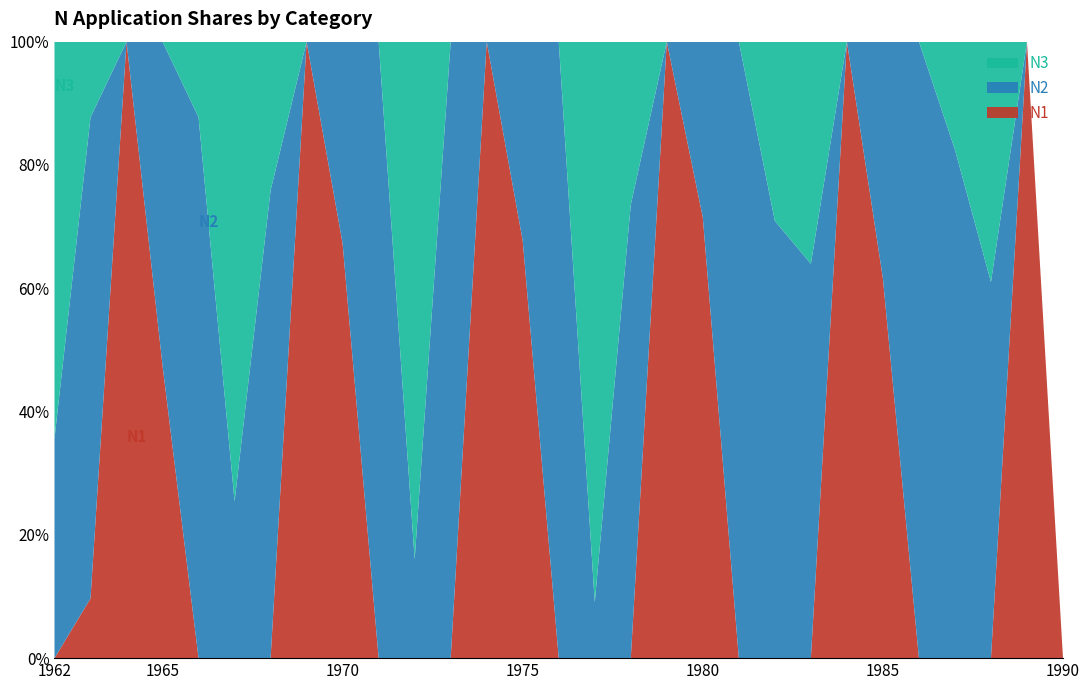

Reading left to right, what are all the values shown in this chart?

N1: 1962=0.0	1963=8.2	1964=69.3	1965=80.3	1966=0.0	1967=0.0	1968=0.0	1969=81.3	1970=79.0	1971=0.0	1972=0.0	1973=0.0	1974=80.8	1975=81.5	1976=0.0	1977=0.0	1978=0.0	1979=76.7	1980=81.7	1981=0.0	1982=0.0	1983=0.0	1984=72.6	1985=82.9	1986=0.0	1987=0.0	1988=0.0	1989=67.1	1990=0.0
N2: 1962=36.7	1963=66.1	1964=0.0	1965=88.9	1966=60.1	1967=22.4	1968=63.2	1969=0.0	1970=38.5	1971=46.7	1972=10.5	1973=49.9	1974=0.0	1975=38.9	1976=44.4	1977=5.7	1978=52.6	1979=0.0	1980=32.6	1981=57.1	1982=67.1	1983=60.7	1984=0.0	1985=51.7	1986=55.5	1987=66.4	1988=61.8	1989=0.0	1990=0.0
N3: 1962=66.3	1963=10.4	1964=0.0	1965=0.0	1966=8.4	1967=65.7	1968=20.1	1969=0.0	1970=0.0	1971=0.0	1972=55.1	1973=0.0	1974=0.0	1975=0.0	1976=0.0	1977=57.3	1978=18.9	1979=0.0	1980=0.0	1981=0.0	1982=27.5	1983=34.2	1984=0.0	1985=0.0	1986=0.0	1987=14.1	1988=39.5	1989=0.0	1990=0.0